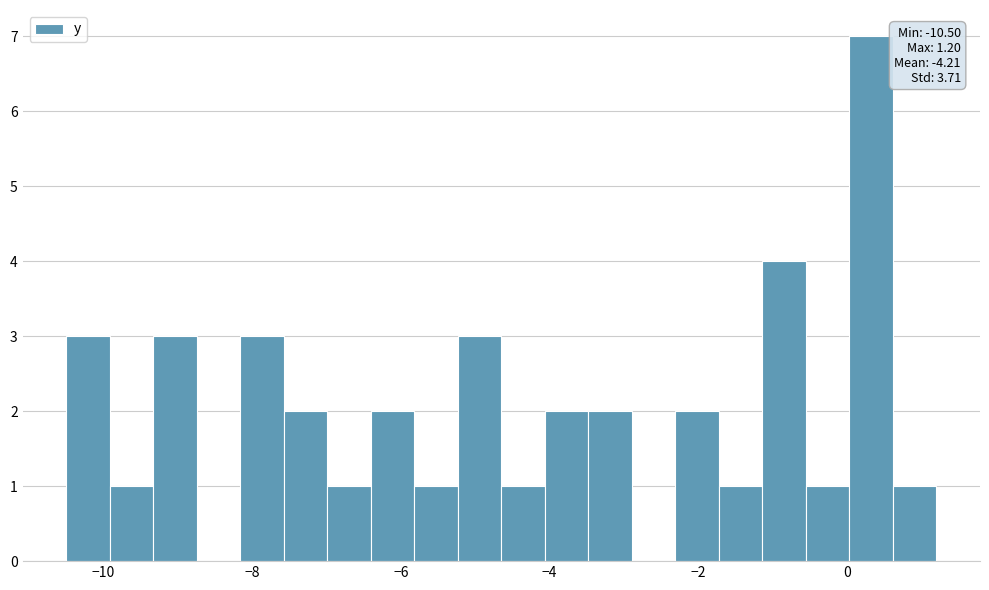

Around what value on the x-axis is the tallest bar? Give the approximate position of its centre, as read against the axis.

0.4